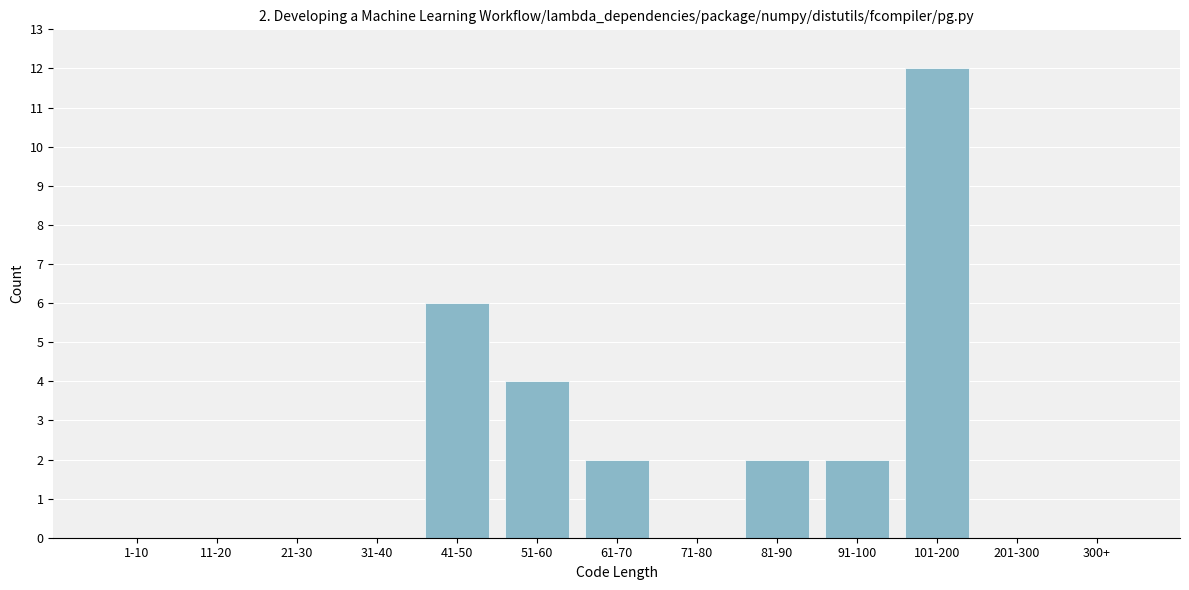

Reading left to right, list all the values displayed in this chart.

1-10=0	11-20=0	21-30=0	31-40=0	41-50=6	51-60=4	61-70=2	71-80=0	81-90=2	91-100=2	101-200=12	201-300=0	300+=0